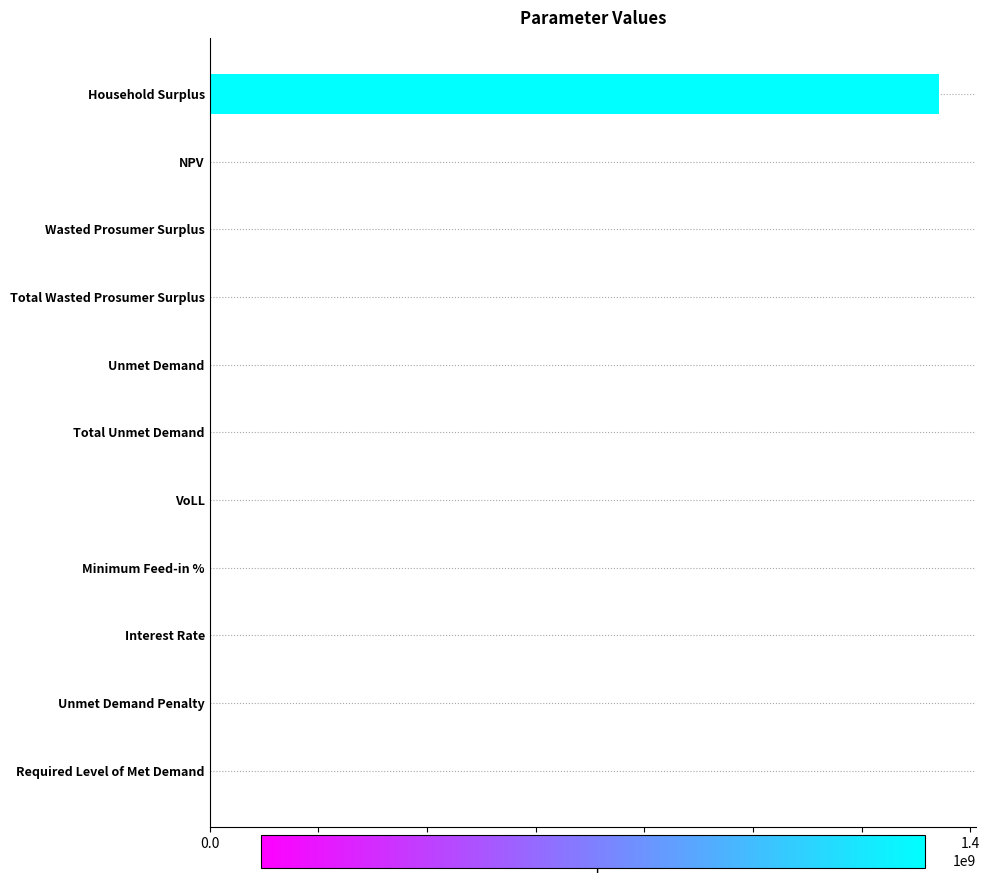

Is it true that the value at Household Surplus is 2065792664.5?

False